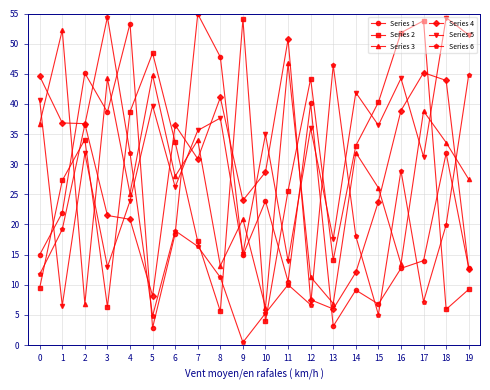

After their last crossing, which series has the higher values: Series 1 or Series 2?

Series 1